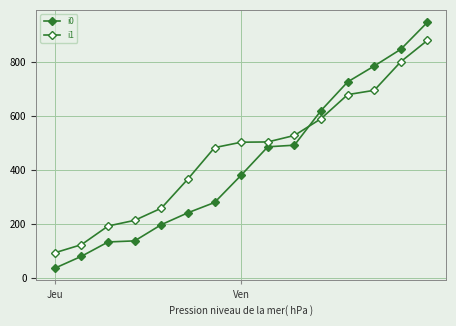

Reading right to left, list all the values displayed in this chart.

i0: 946	846	784	725	619	491	485	380	279	241	197	137	133	80	36
i1: 879	800	694	678	589	527	503	502	482	366	258	213	192	123	93